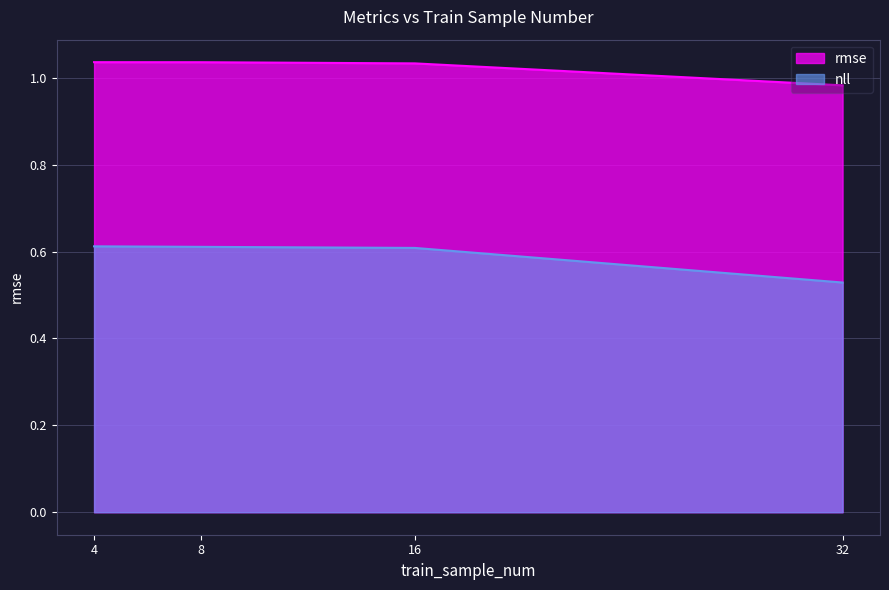

What is the average value of the nll series?

0.6